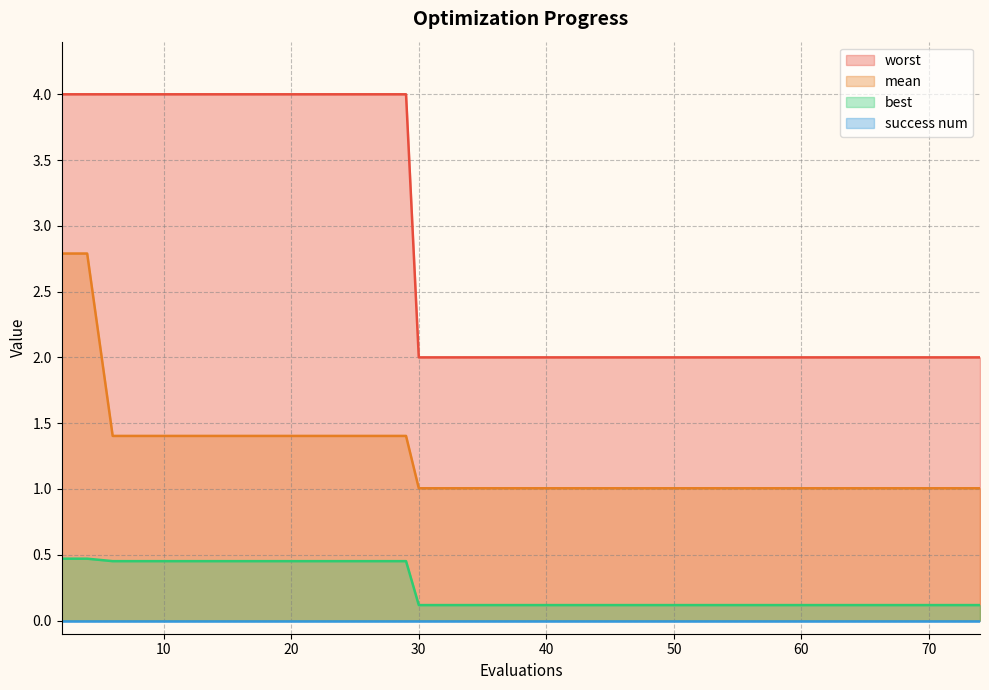

Does the chart display data point markers on the line(s)?

No